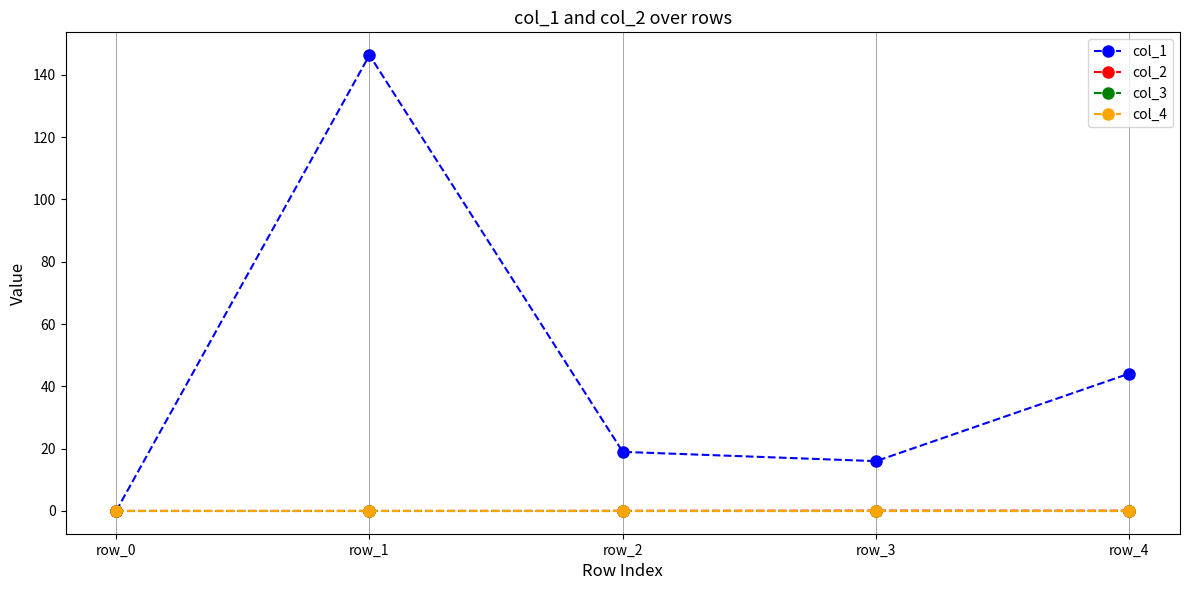

How many lines are shown in the chart?

4